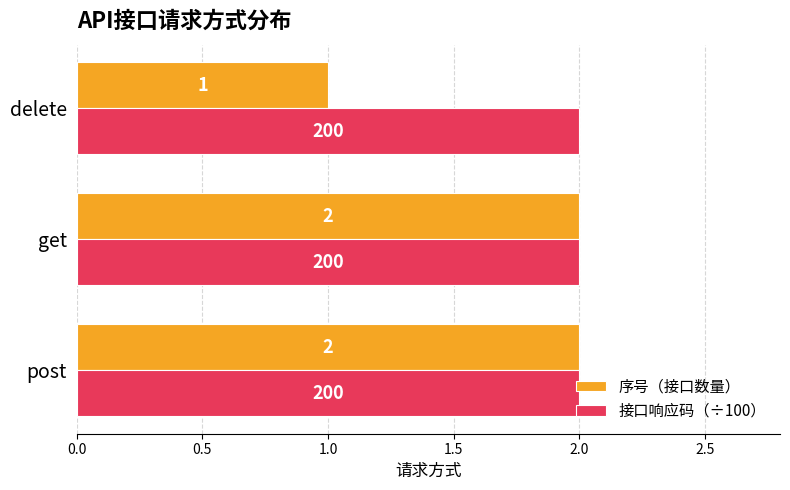

Rank the series by their average value, from lowest to highest.

序号（接口数量）, 接口响应码（÷100）